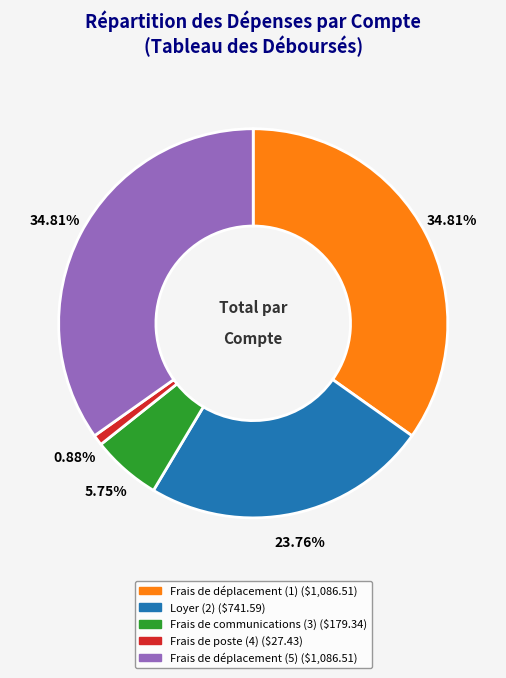

What is the ratio of the value at Frais de déplacement (1) to the value at Loyer (2)?

1.5